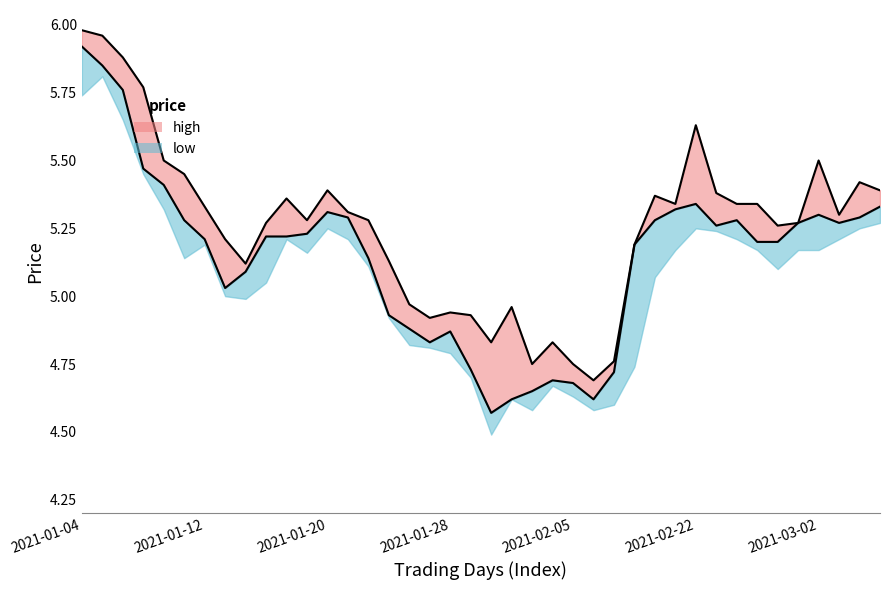

How many lines are shown in the chart?

2